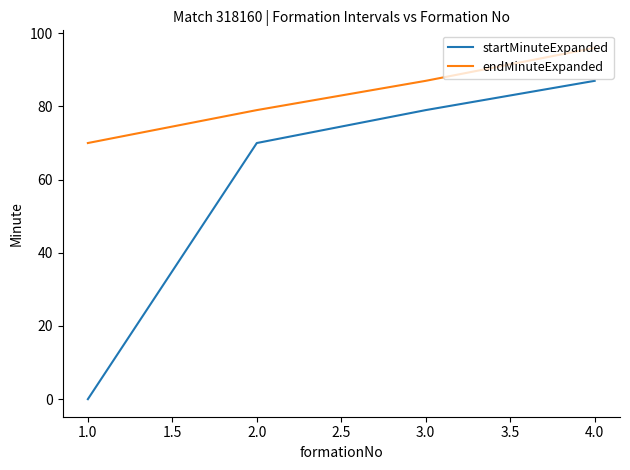

At which label is endMinuteExpanded closest to 83?

2.0